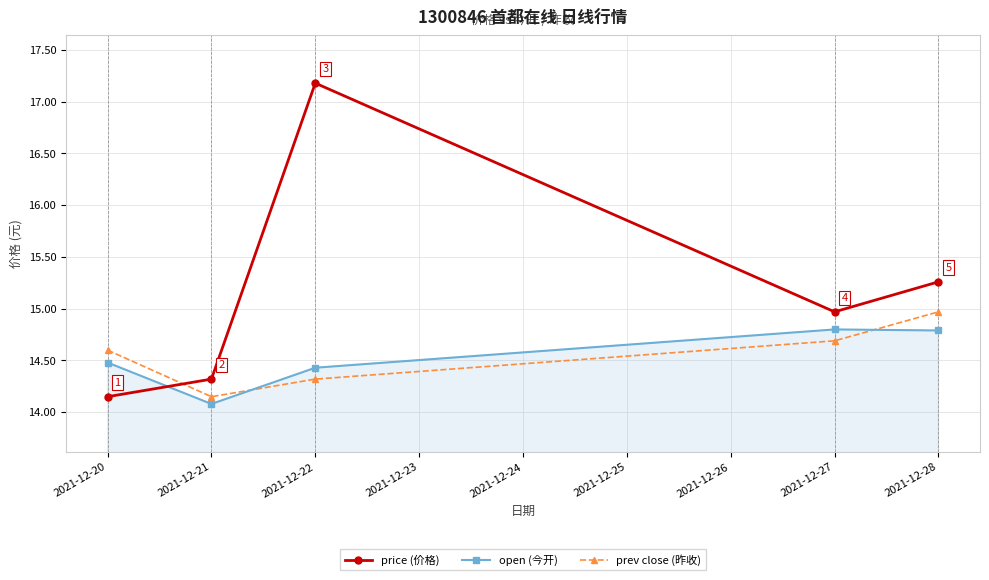

Which series ends up on top after the final intersection of prev close (昨收) and open (今开)?

prev close (昨收)